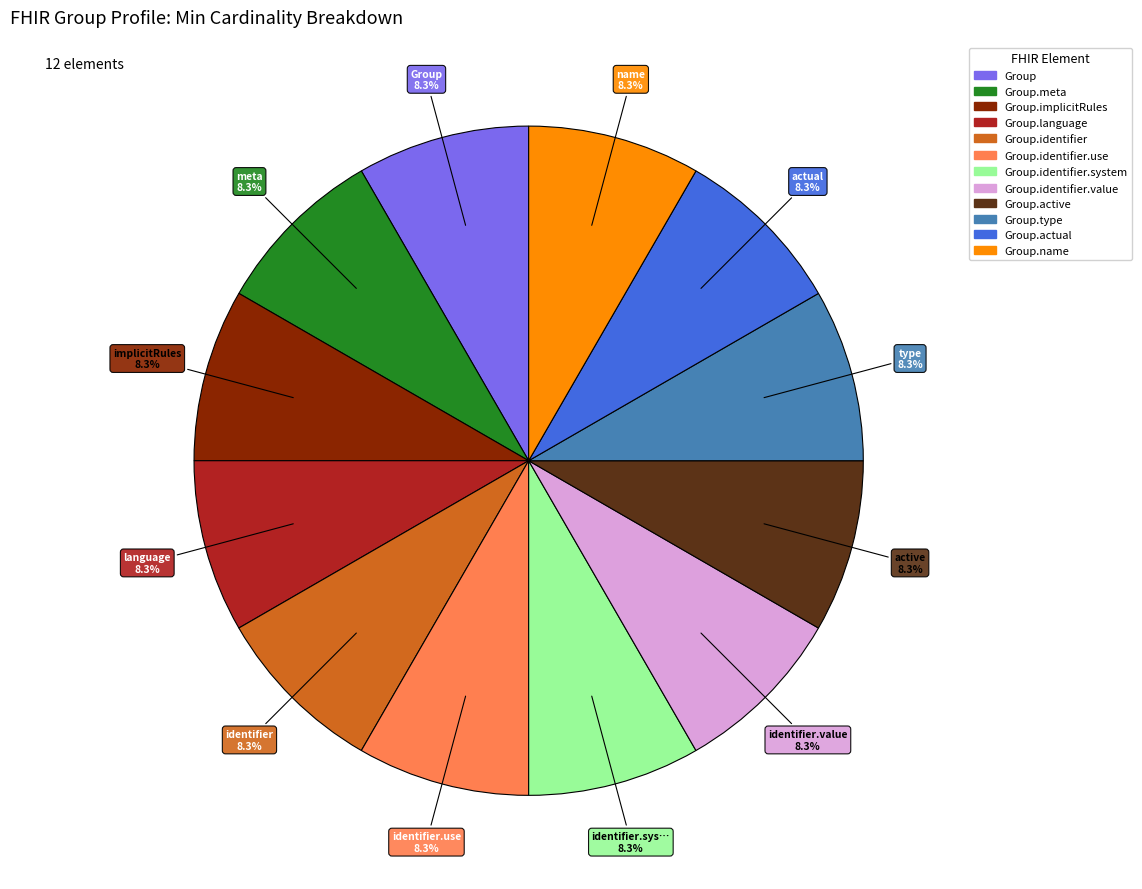

Is there any slice that represents more than half of the pie?

No